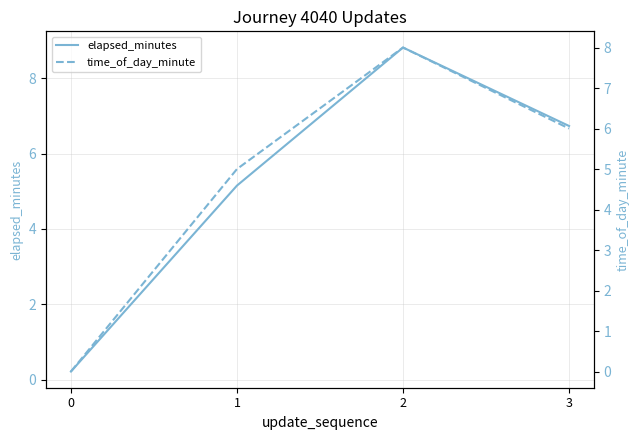

The value of time_of_day_minute at 3 is 3.6. True or false?

False